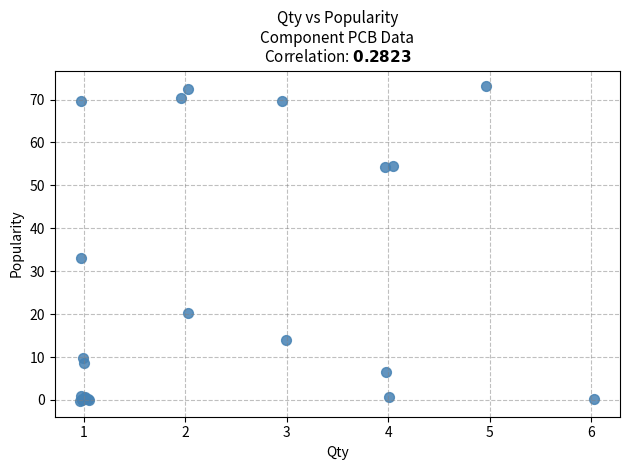

What Y value in the scatter plot is closest to 36?

33.0